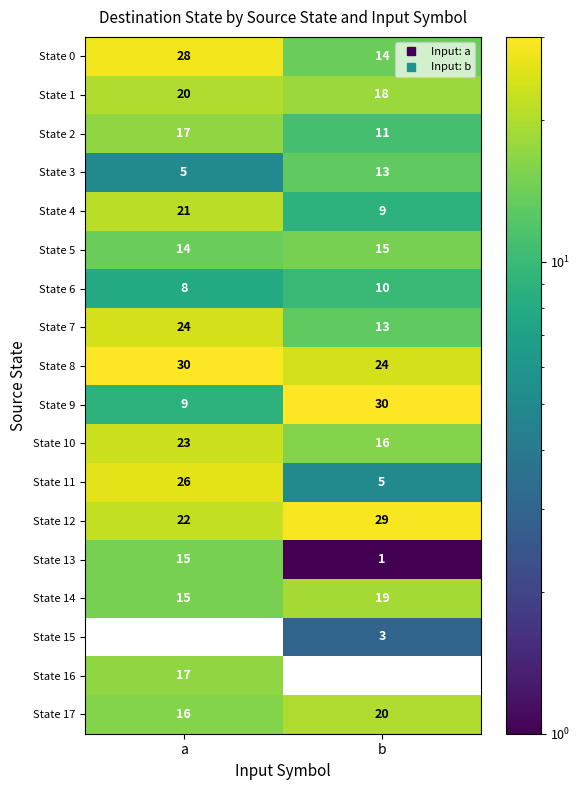

Which series has the largest total across all categories?

State 8